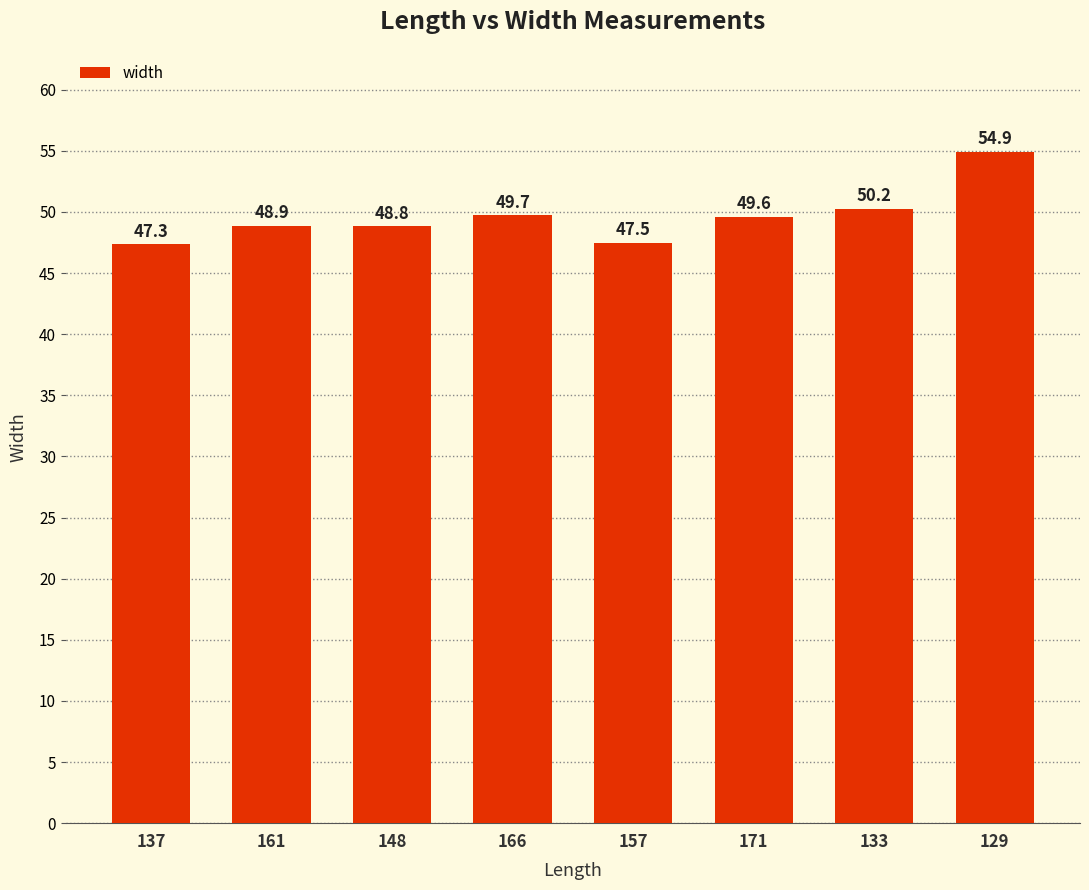

How many data points are above 49?

4